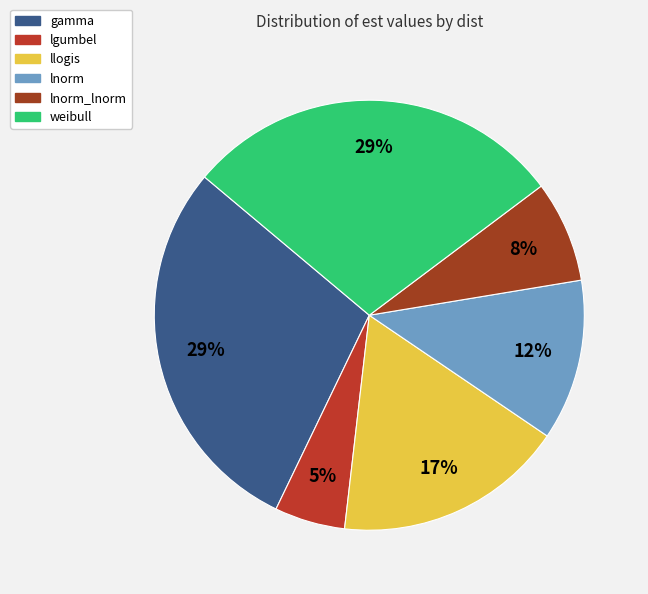

How many segments does this pie chart have?

6